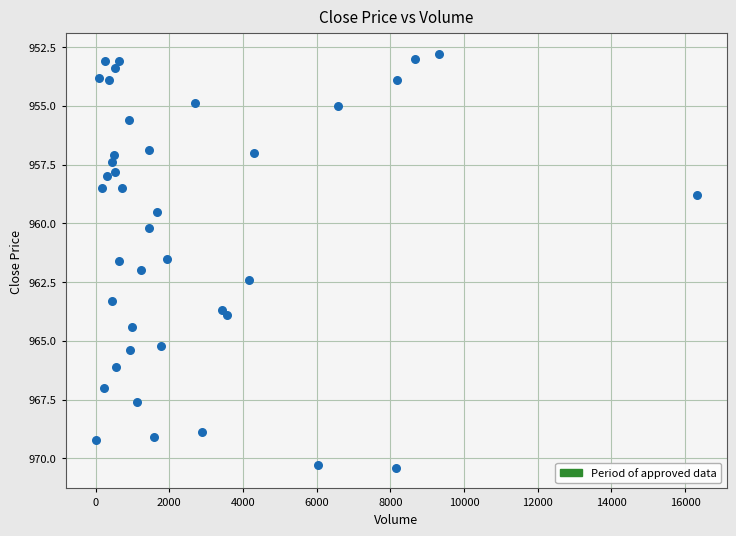

What is the range of X values (max minus min)?

16316.0